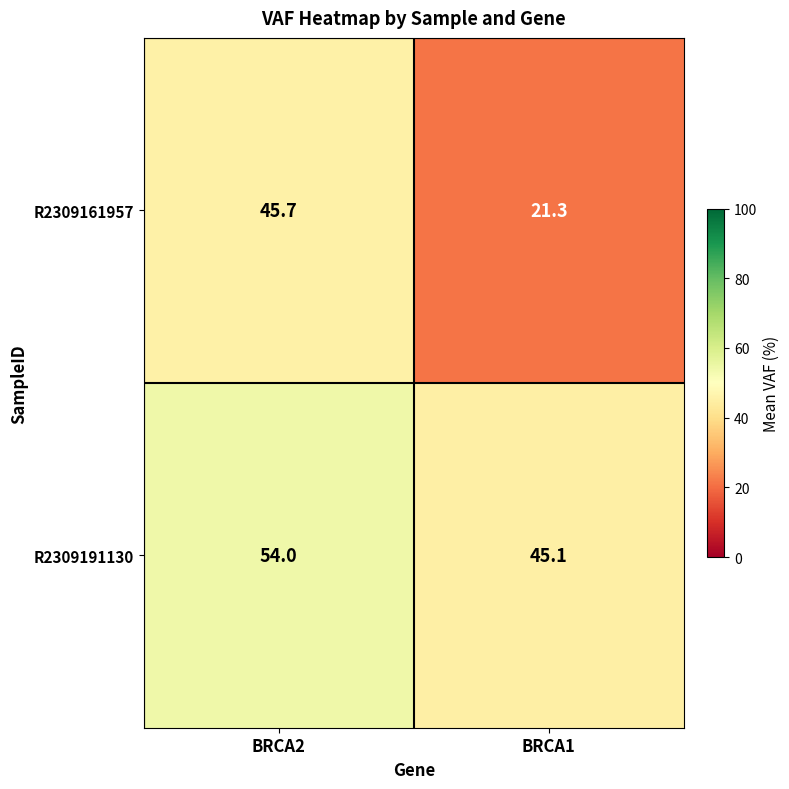

Between BRCA2 and BRCA1, which series saw the biggest shift?

R2309161957